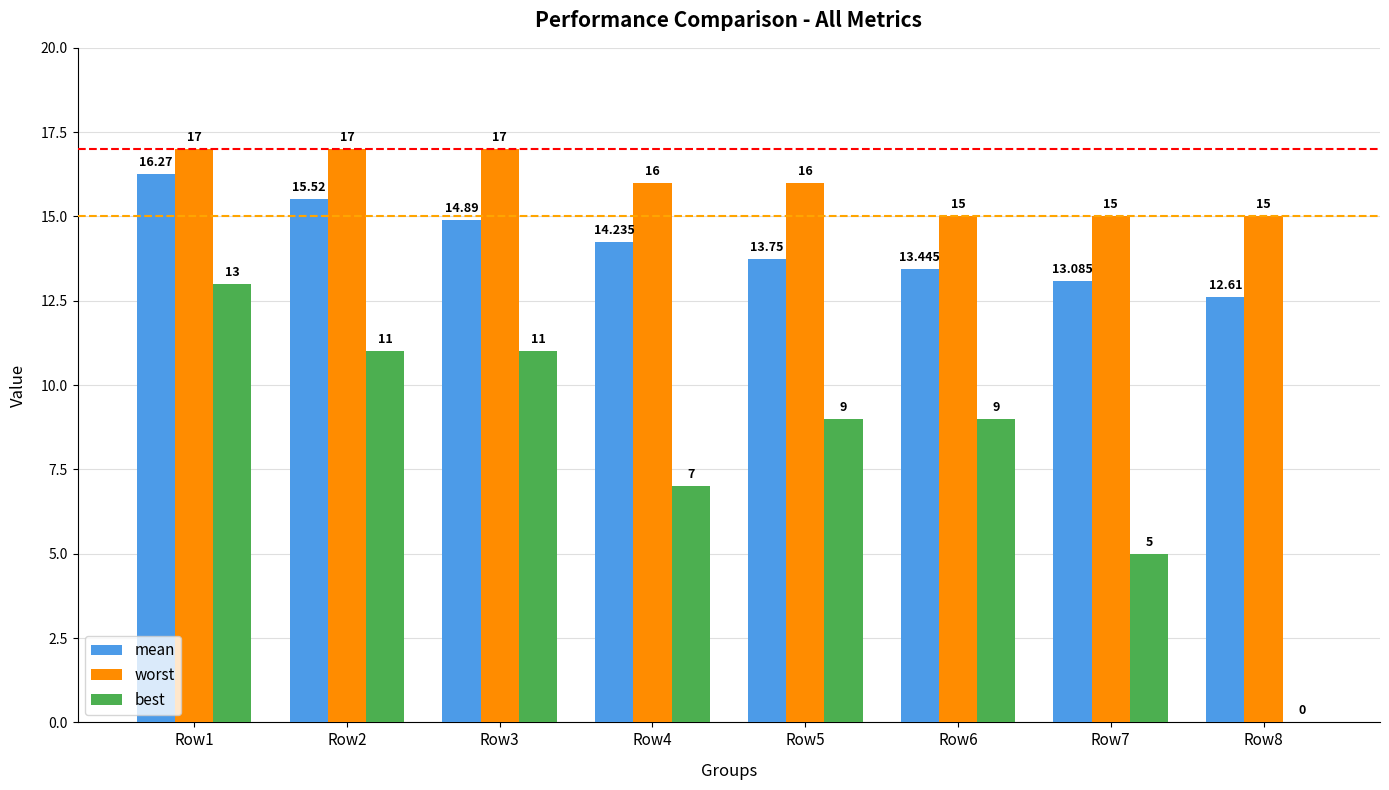

Reading right to left, list all the values displayed in this chart.

mean: 12.6	13.1	13.4	13.8	14.2	14.9	15.5	16.3
worst: 15.0	15.0	15.0	16.0	16.0	17.0	17.0	17.0
best: 0.0	5.0	9.0	9.0	7.0	11.0	11.0	13.0